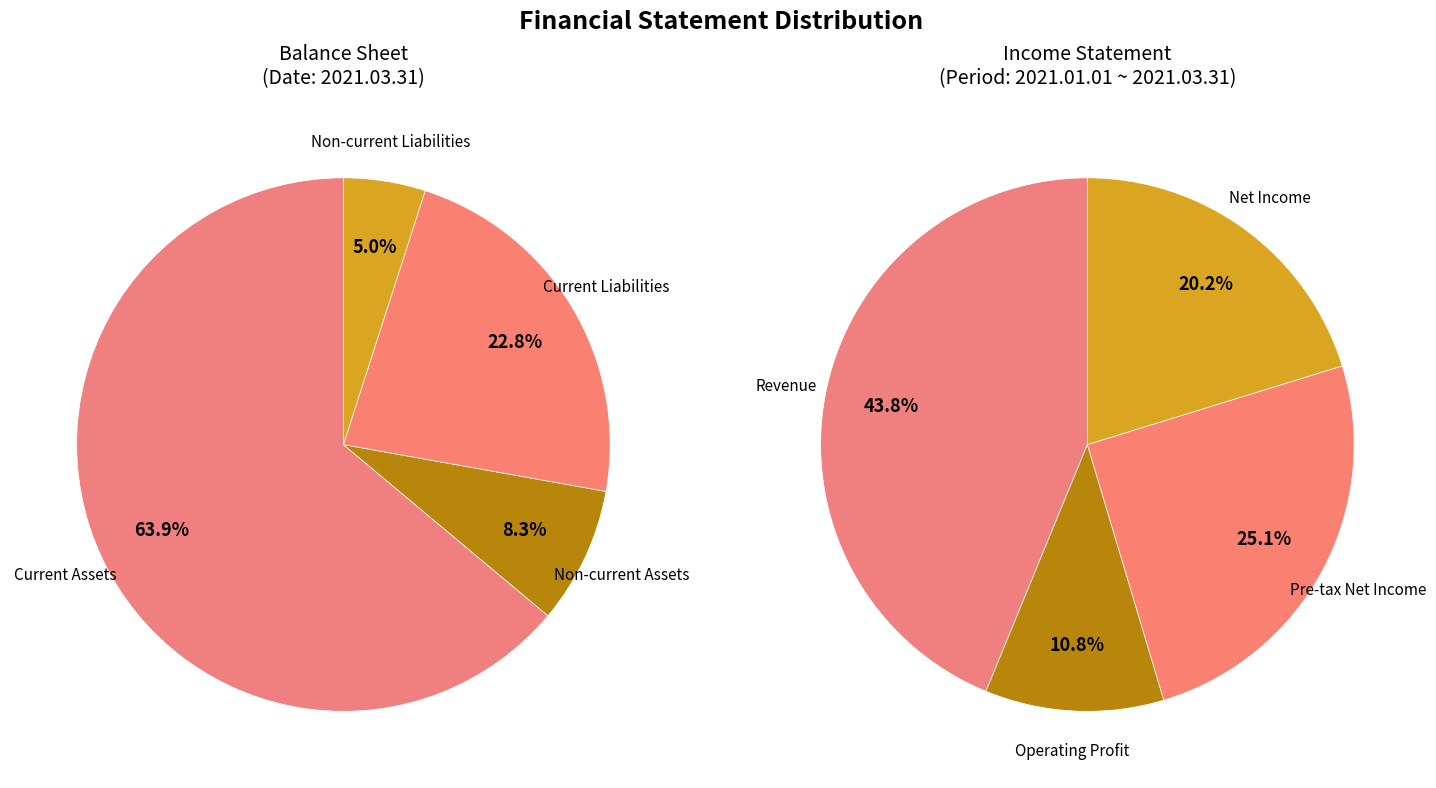

Does 2 account for over 50% of the chart?

No